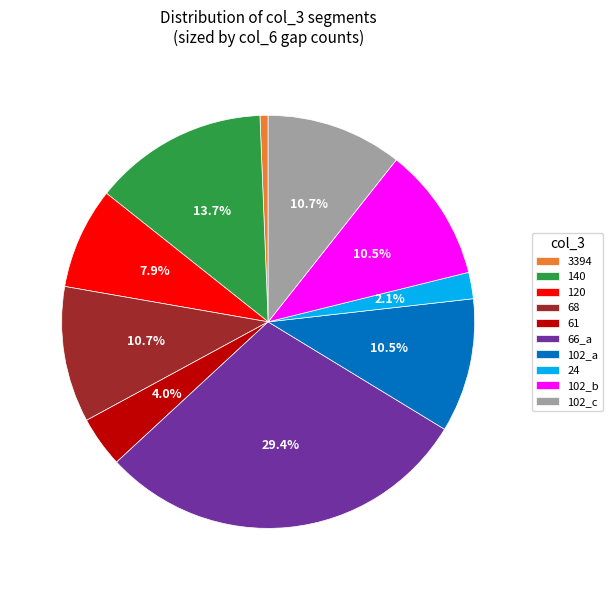

What is the ratio of the value at 102_c to the value at 66_a?

0.4